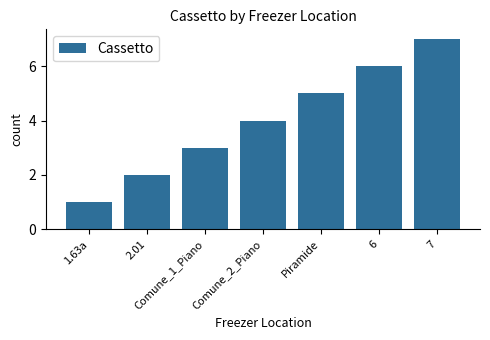

What is the label of the 3rd bar from the left?

Comune_1_Piano